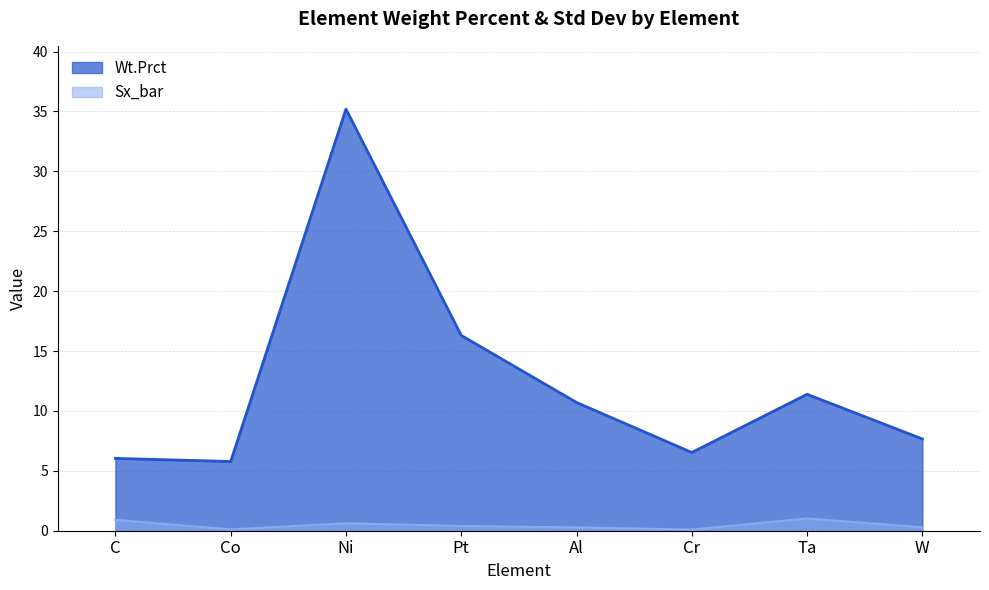

Reading left to right, list all the values displayed in this chart.

Wt.Prct: 6.0	5.8	35.2	16.3	10.7	6.5	11.4	7.7
Sx_bar: 0.9	0.1	0.6	0.4	0.3	0.1	1.0	0.3